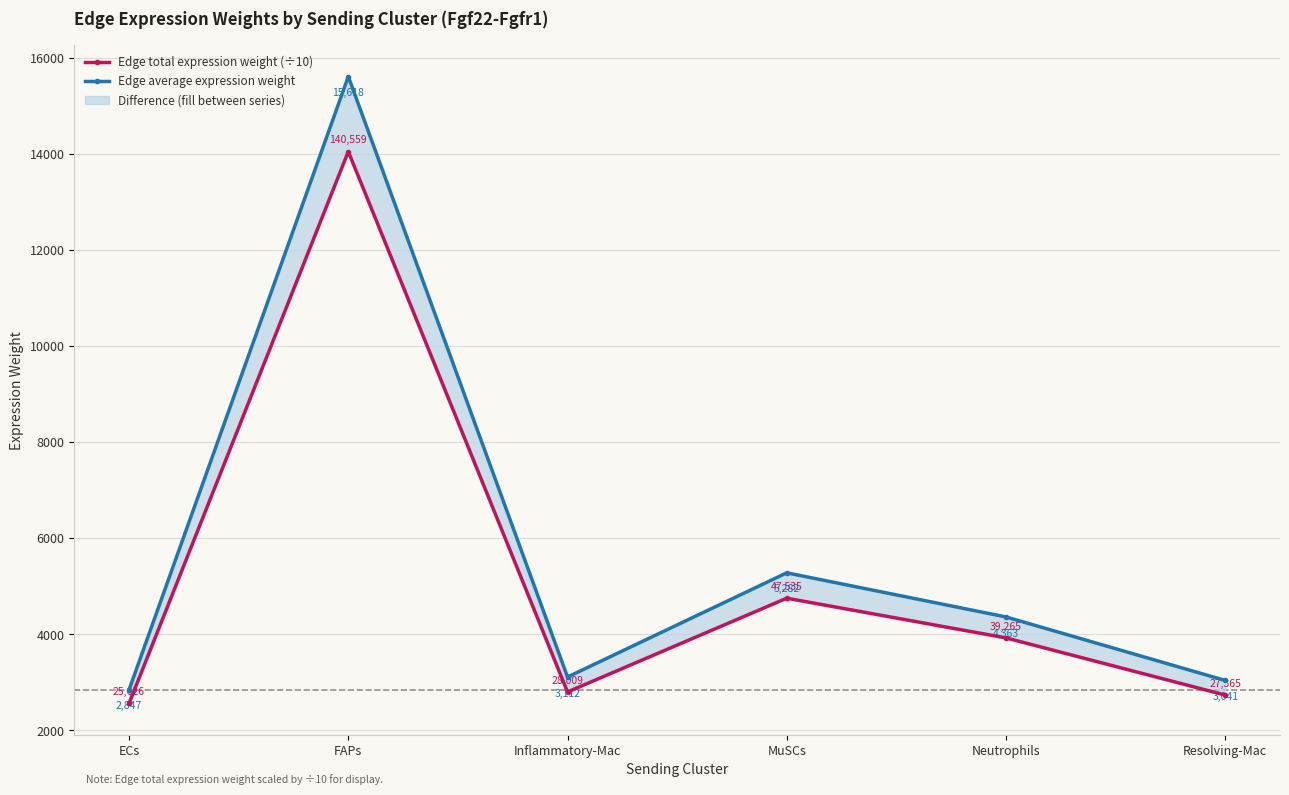

Which series has the largest total across all categories?

Edge average expression weight